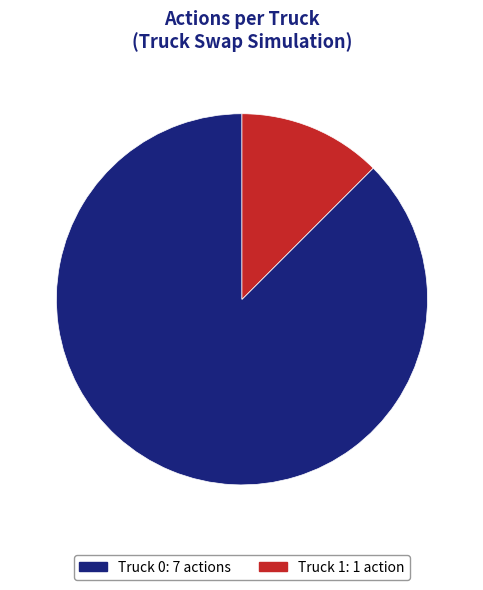

Count the number of slices in the pie.

2